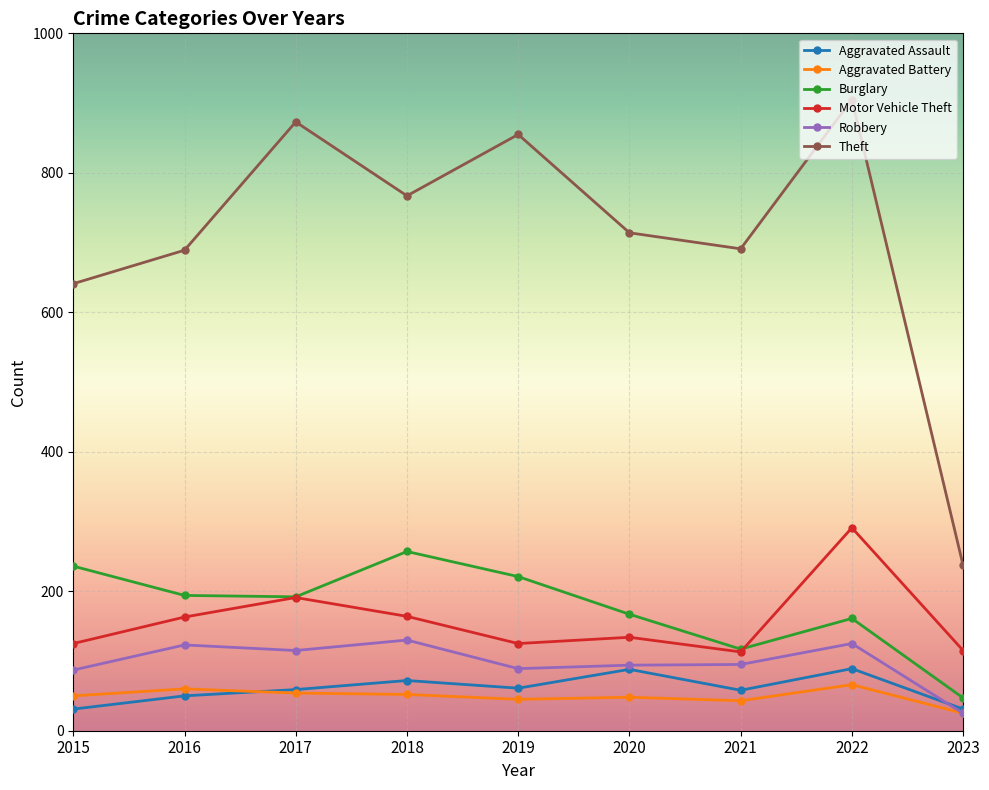

At how many categories does at least one series exceed 393?

8